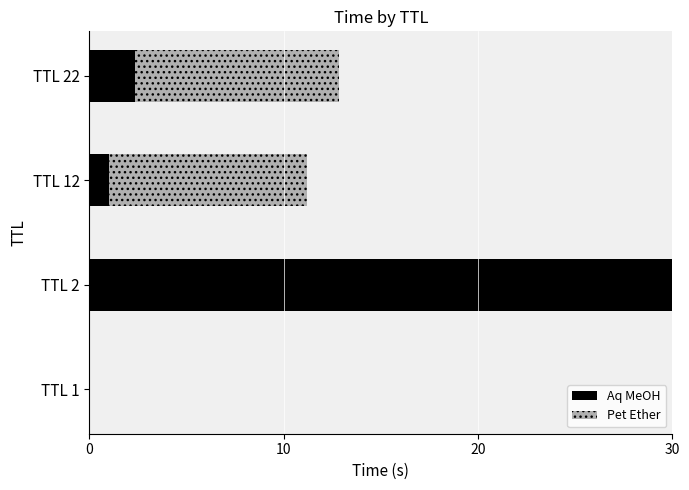

At which category is the sum across all series the highest?

TTL 2